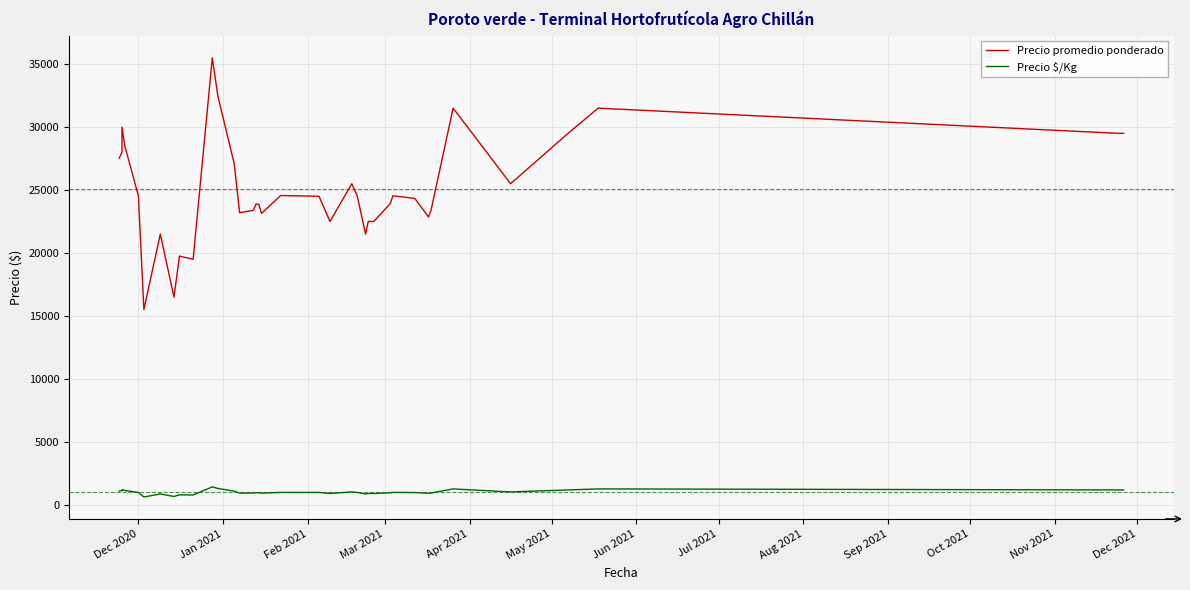

Which series has the largest total across all categories?

Precio promedio ponderado